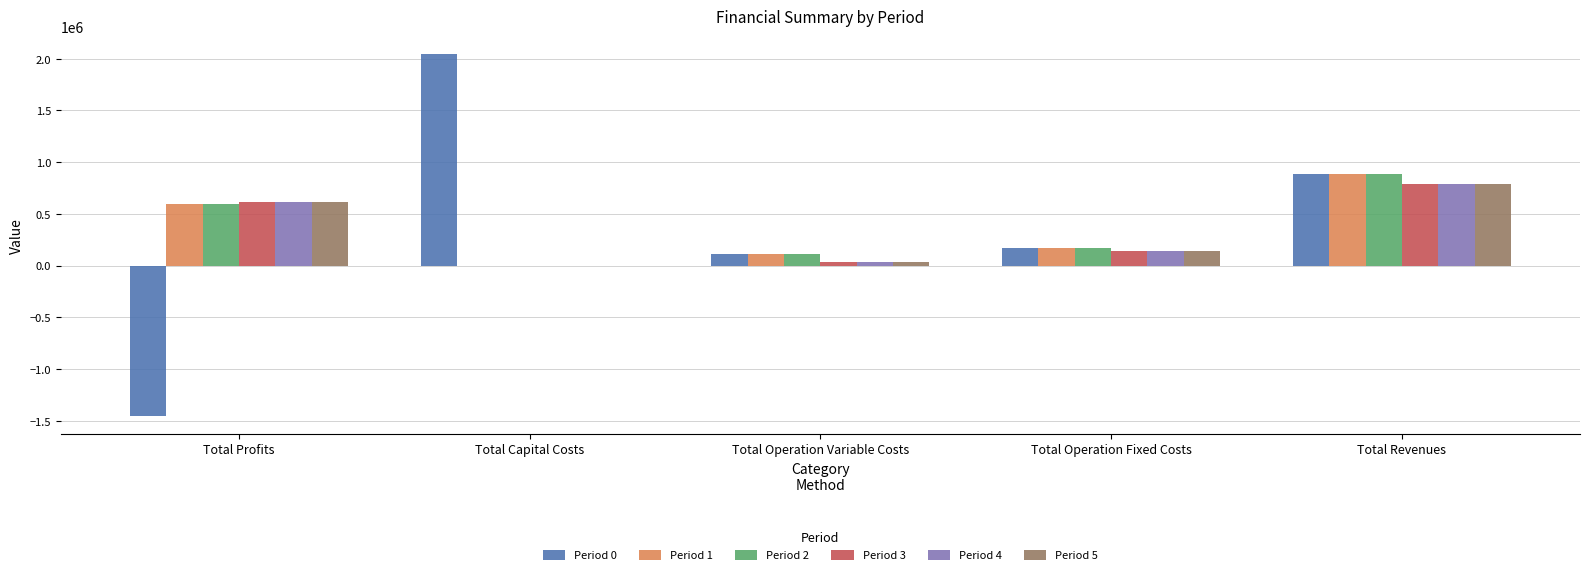

Which series has the largest range (max minus min)?

Period 0